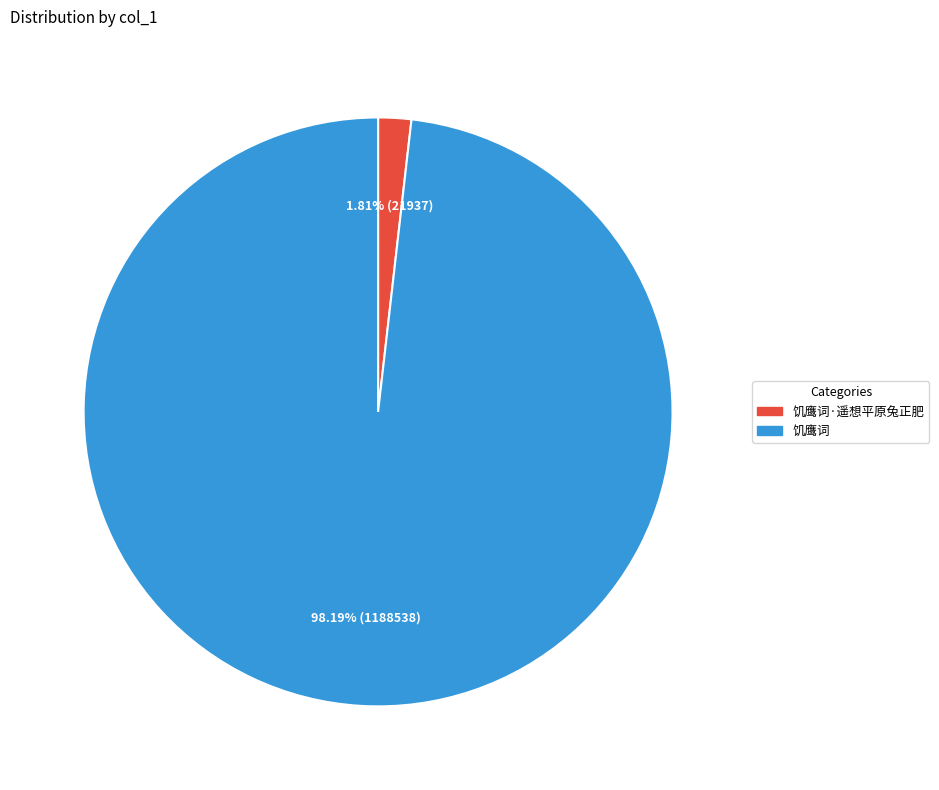

Count the number of slices in the pie.

2